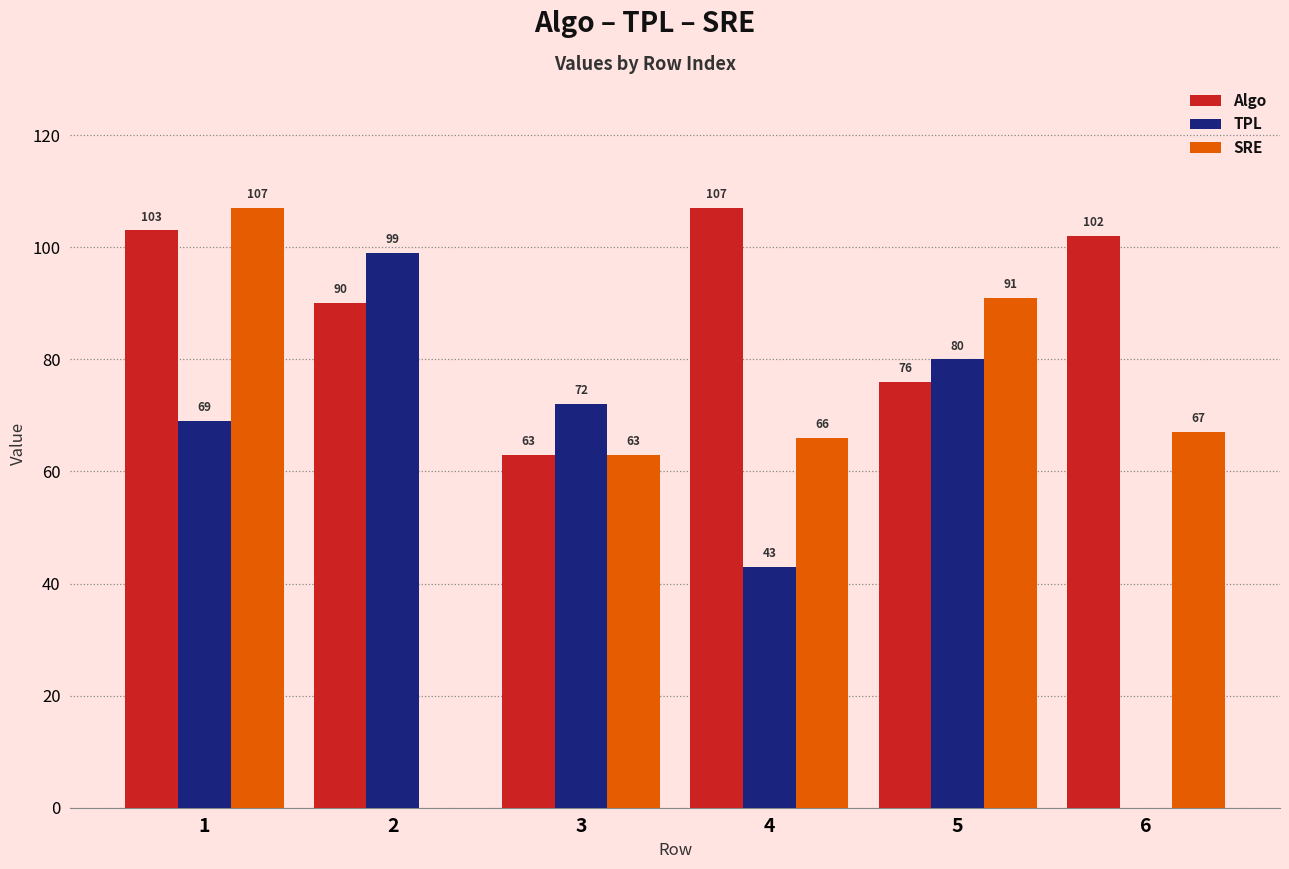

What is the total value across all series at 6?

169